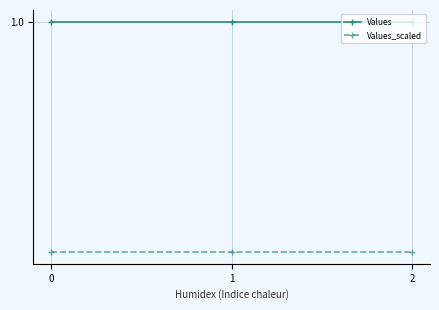

What is the total value across all series at 2?

1.9